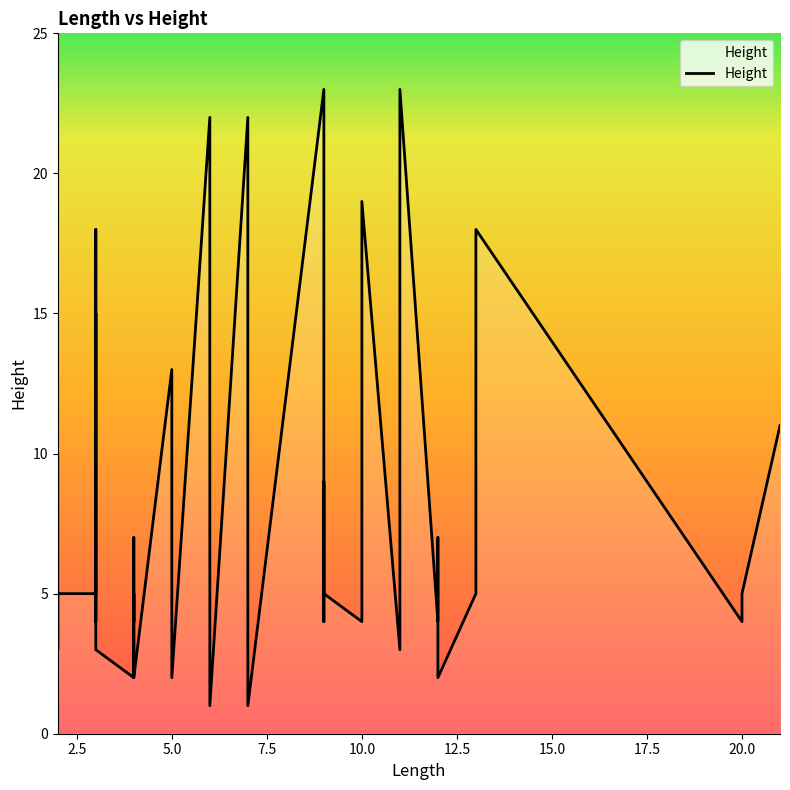

Between 2 and 13, which is larger?

13